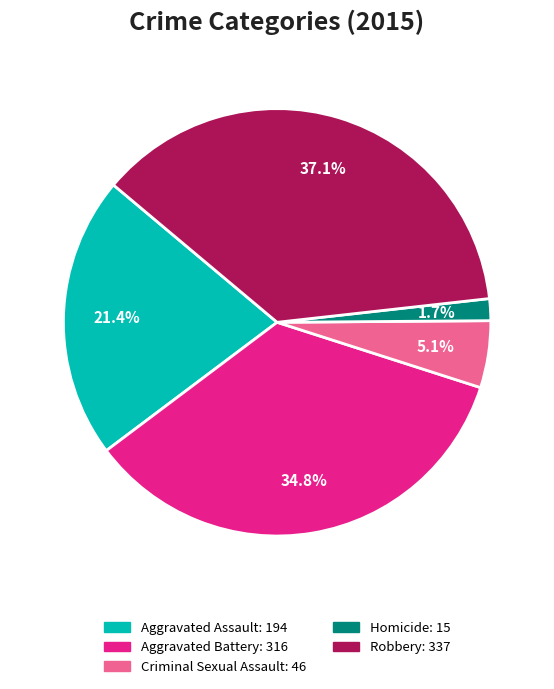

The Aggravated Battery slice represents 35% of the pie. True or false?

True